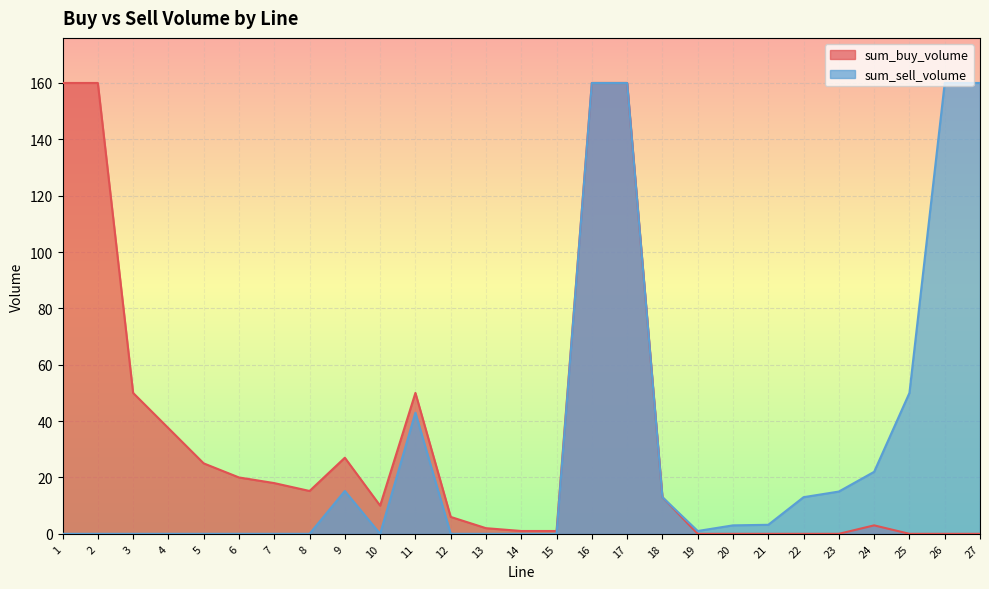

Does the chart display data point markers on the line(s)?

No